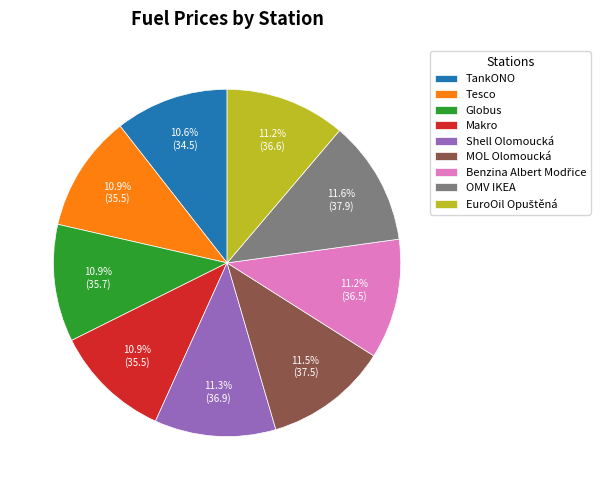

What percentage is NOT represented by Tesco?

89.1%